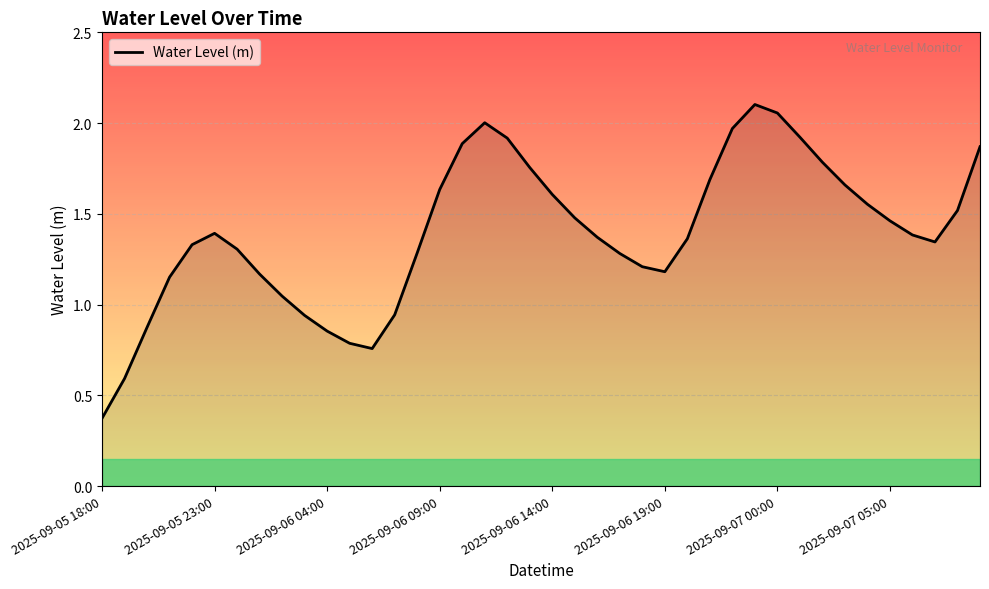

How many interior local valleys (lower than both neighbors) does the data have?

3